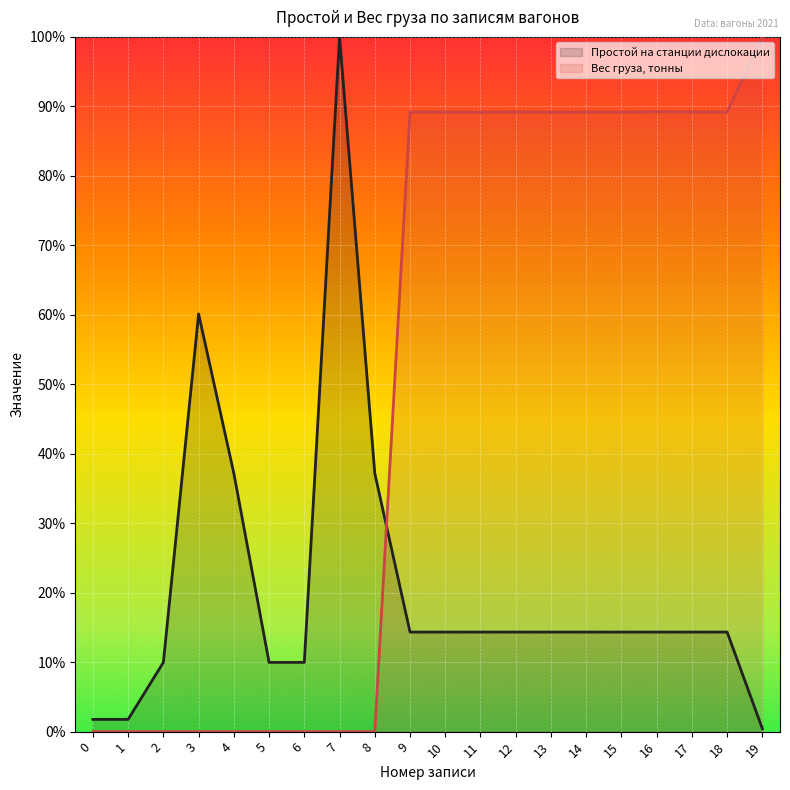

Which series has the largest range (max minus min)?

Вес груза, тонны